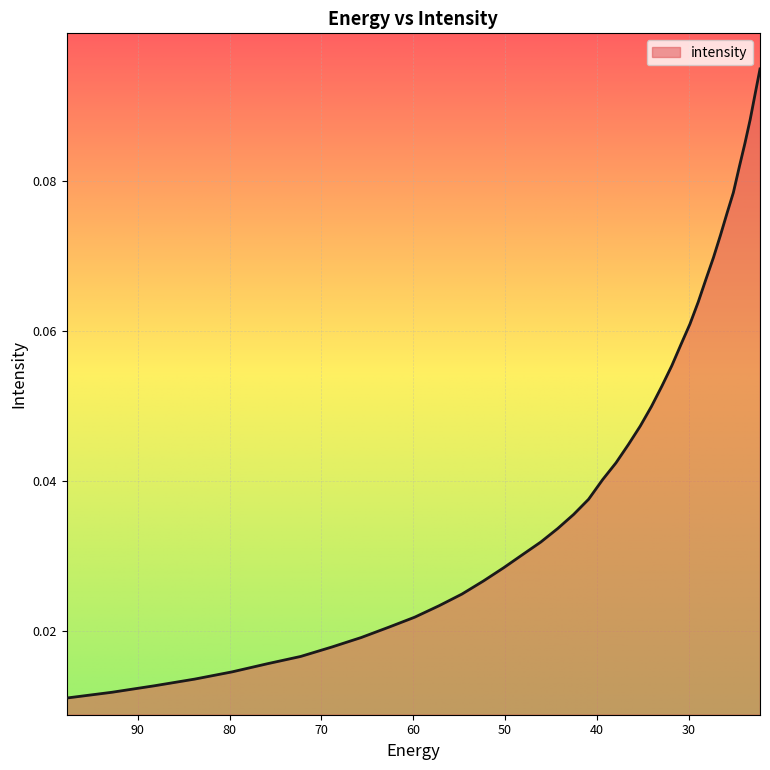

Count the values in the range 0 to 1.

40